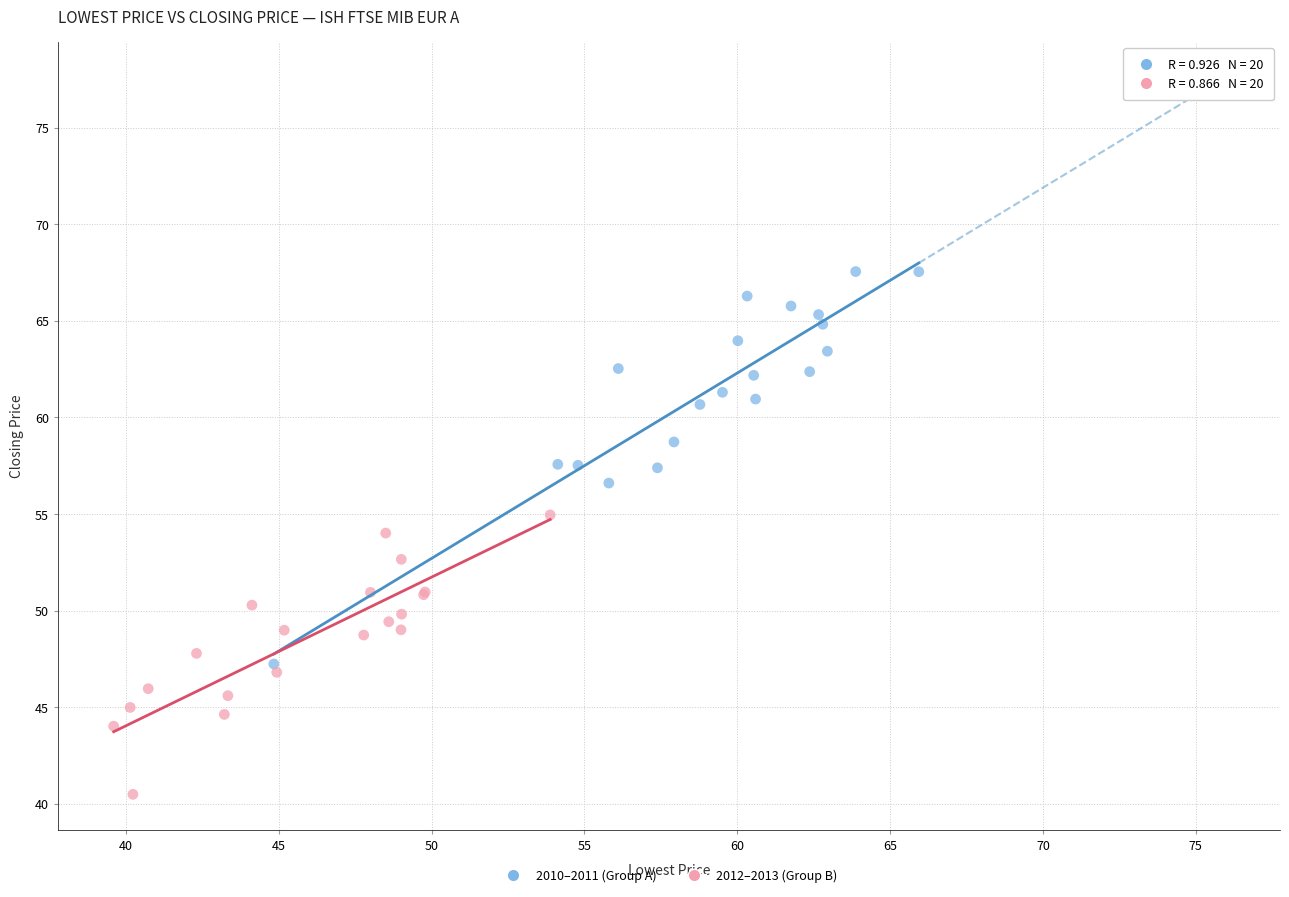

Which series reaches the maximum Y coordinate?

2010–2011 (Group A)